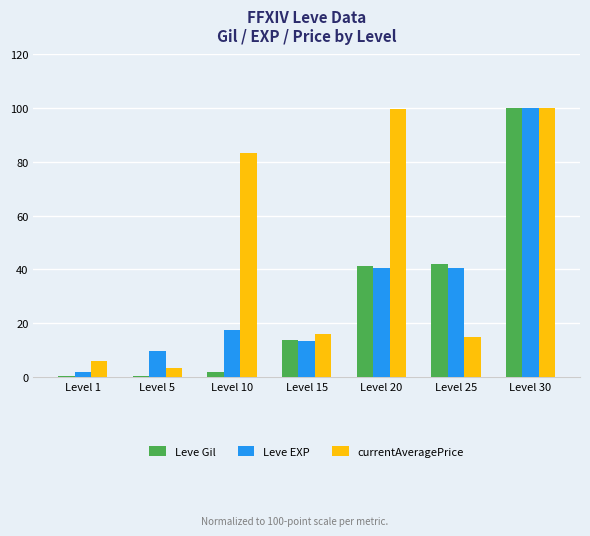

Between Level 10 and Level 20, which series saw the biggest shift?

Leve Gil